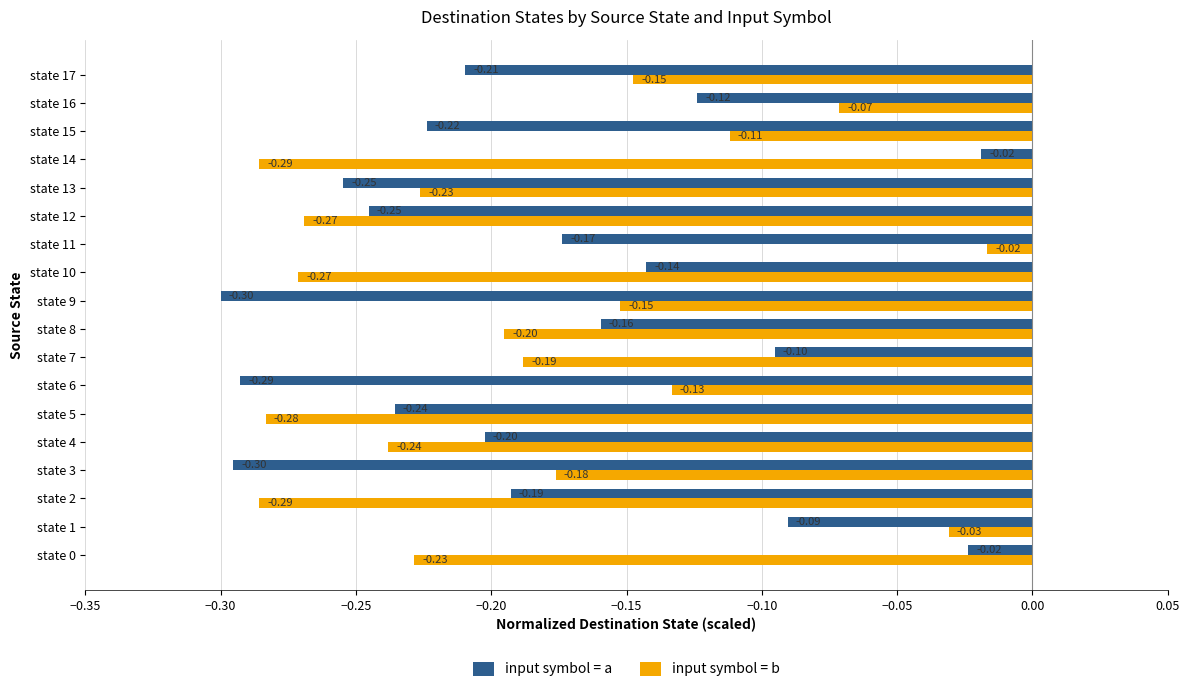

What is the difference between the maximum and second lowest values in the input symbol = a series?

0.3